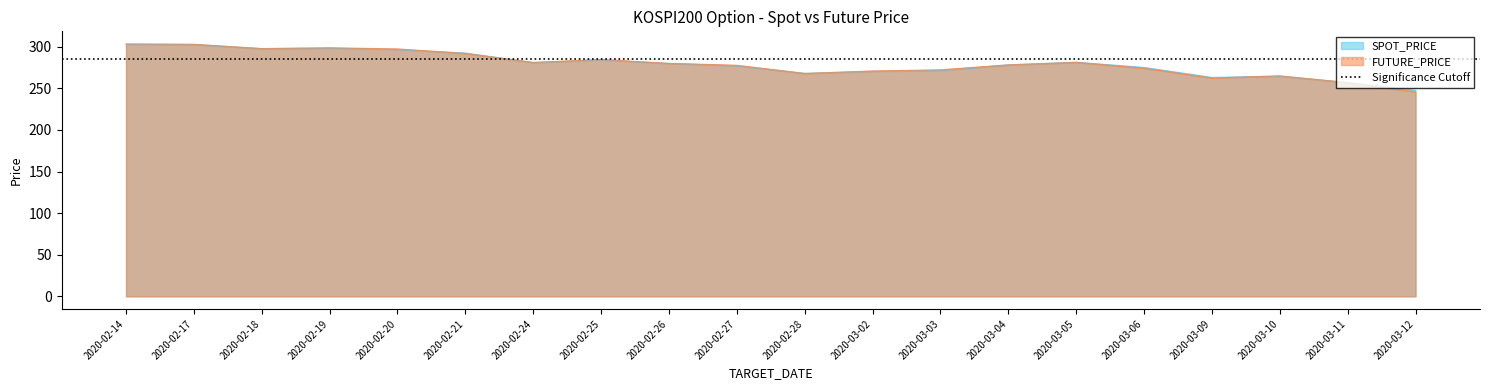

How many lines are shown in the chart?

2